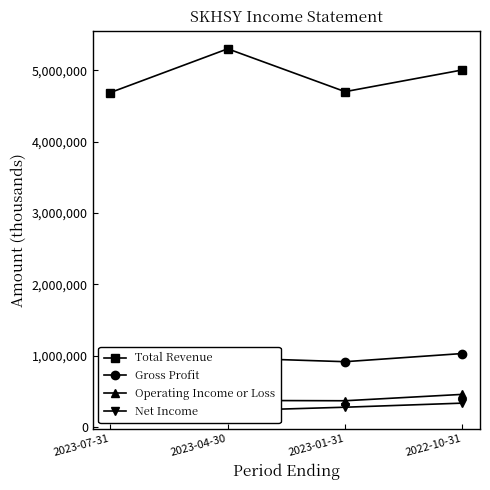

True or false: Total Revenue and Operating Income or Loss intersect in this chart.

False